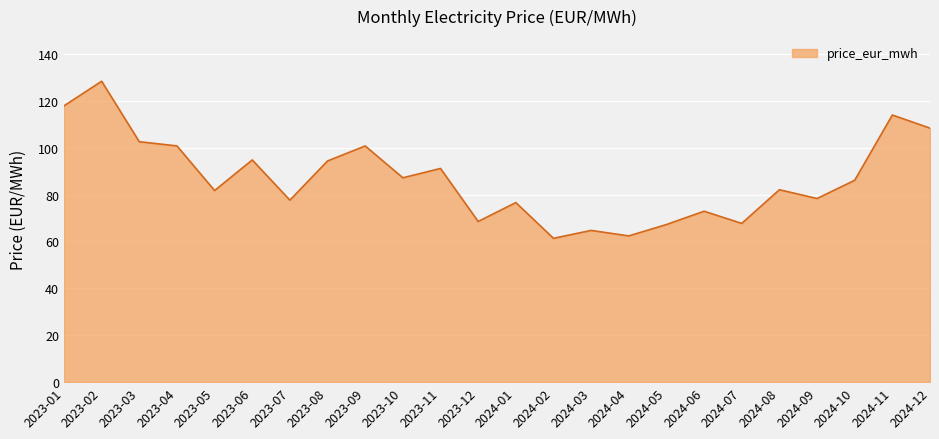

What is the difference between the values at 2023-02 and 2024-08?

46.3